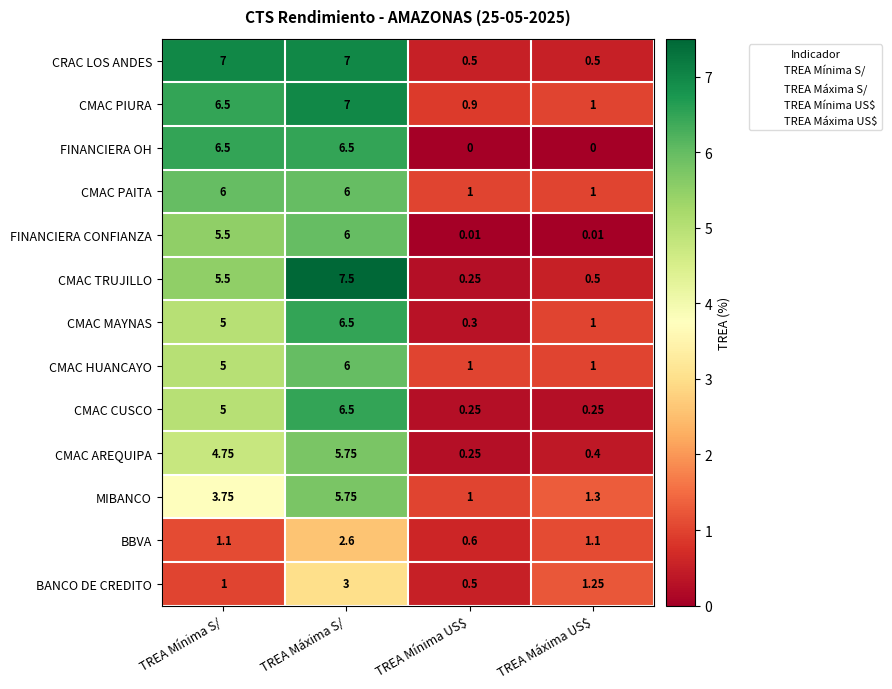

What is the difference between the highest and lowest values at TREA Máxima S/?

4.9